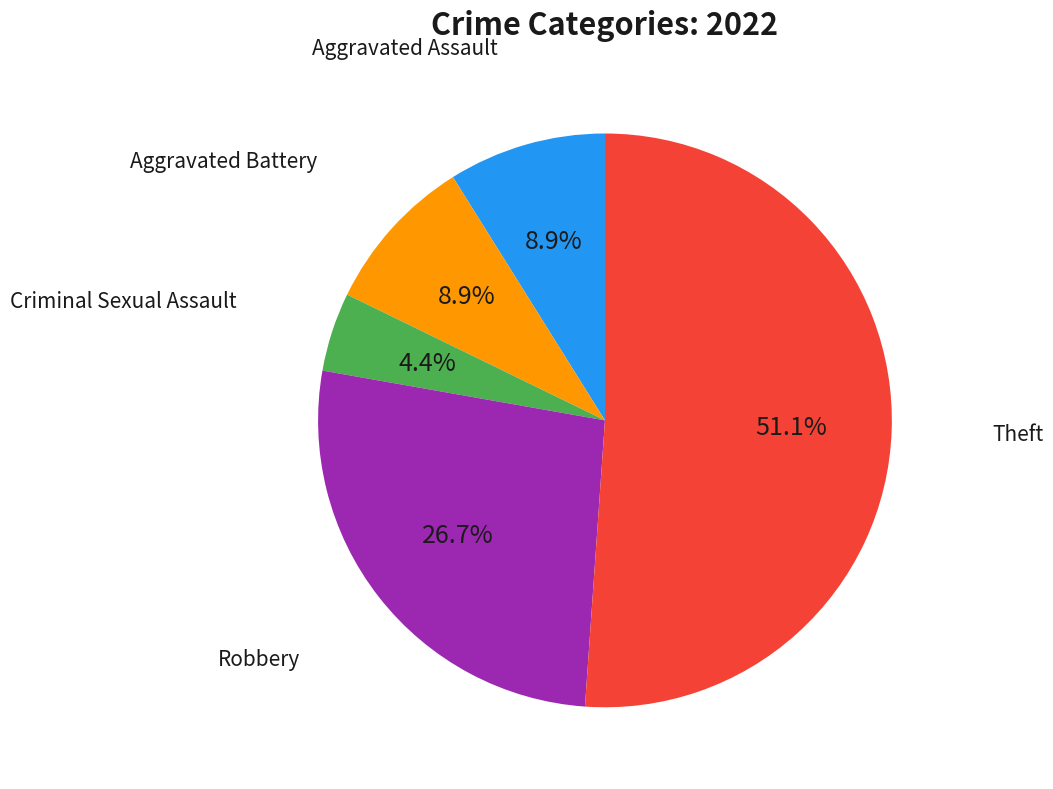

What percentage is NOT represented by Aggravated Assault?

91.1%